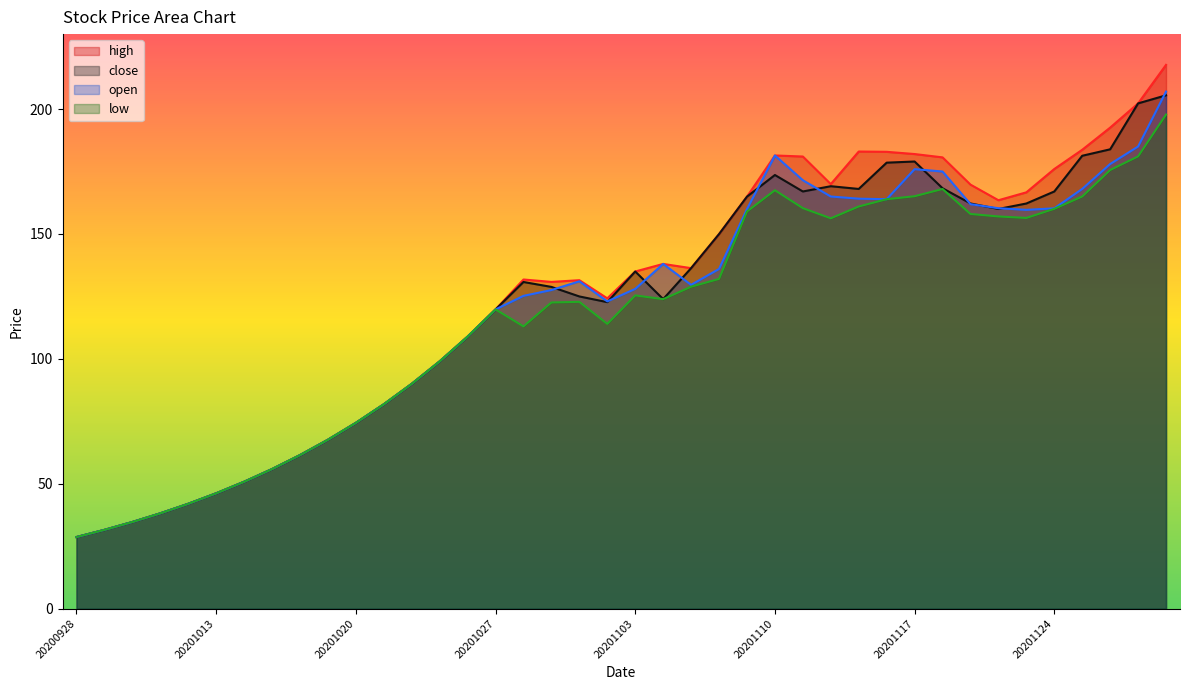

Between 20201113 and 20201022, which is larger?

20201113